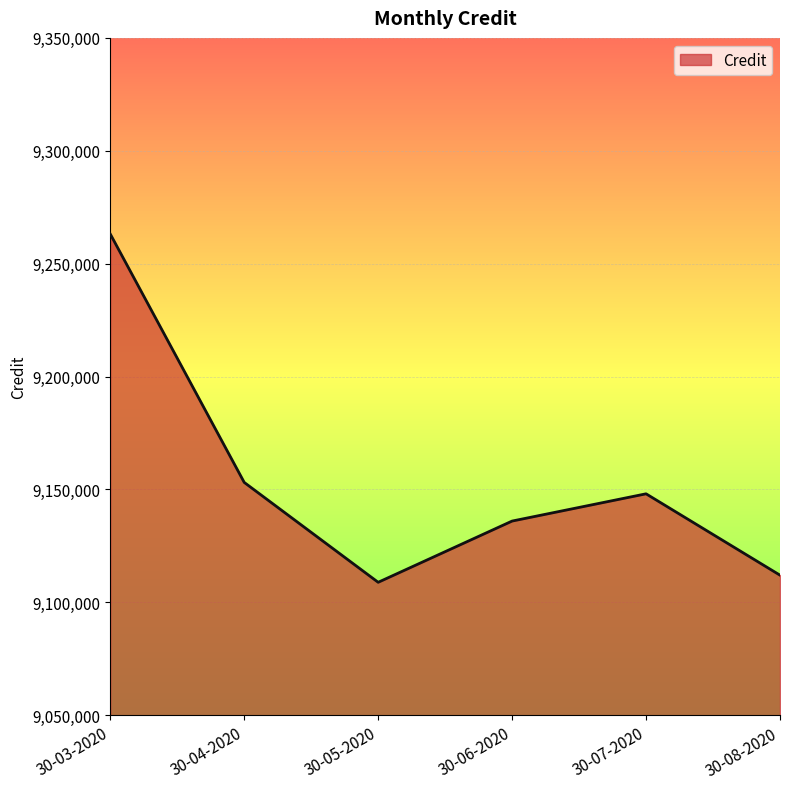

The chart shows a value of 4178174 at 30-07-2020. True or false?

False